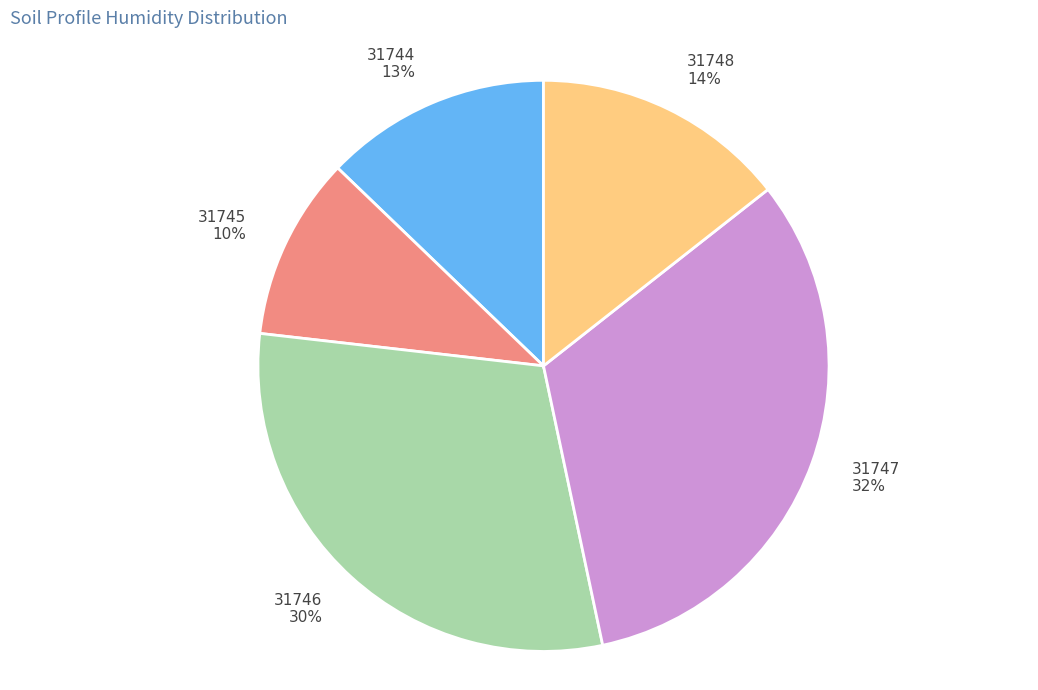

Between 31746 and 31744, which is larger?

31746